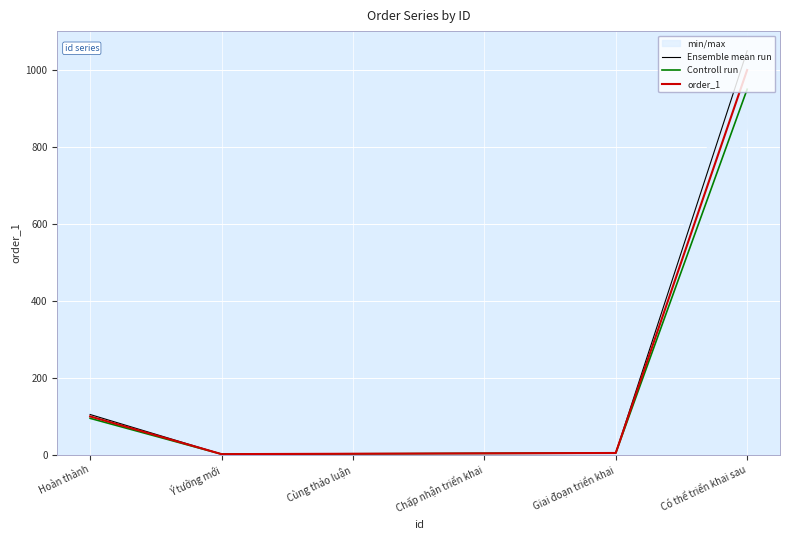

The Controll run series shows 94.0 at Hoàn thành. True or false?

True